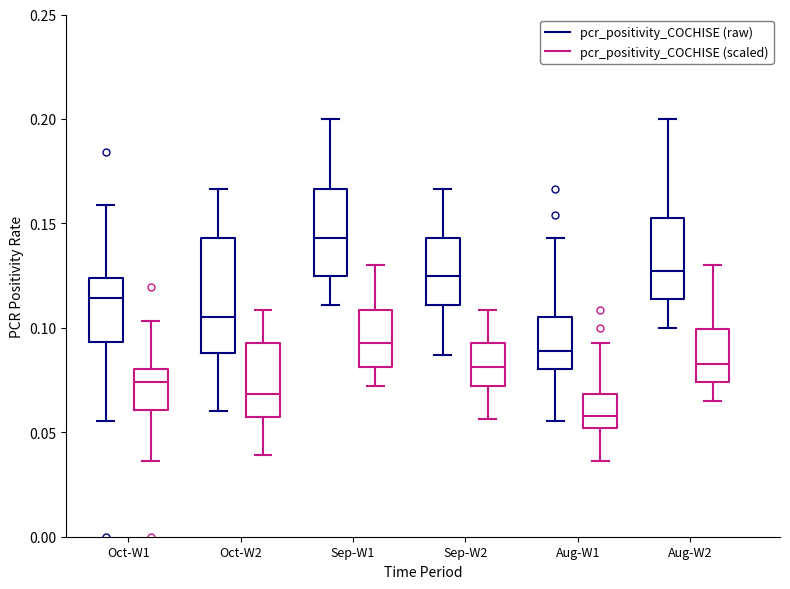

Which box has the highest median line?

Sep-W1 (pcr_positivity_COCHISE (raw))